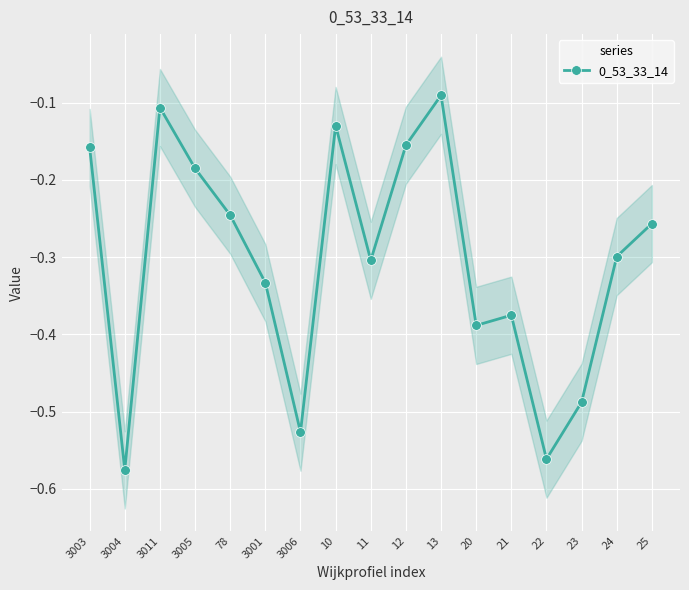

Is it true that the value at 3006 is -0.3?

False